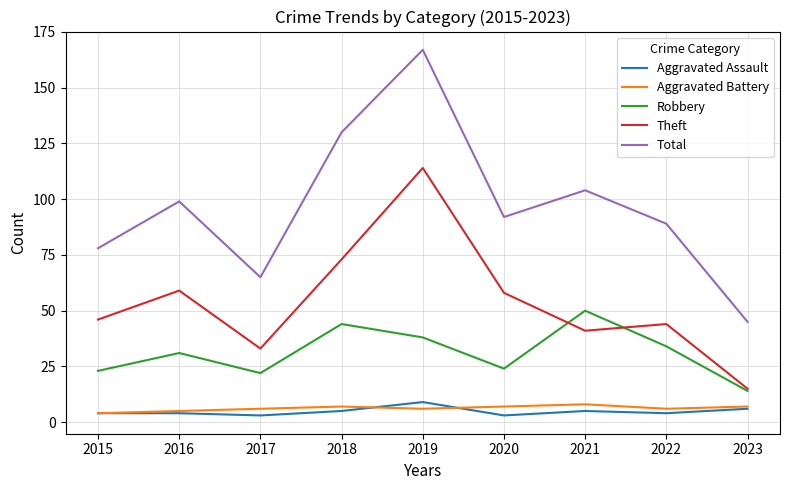

At which category is the sum across all series the highest?

2019